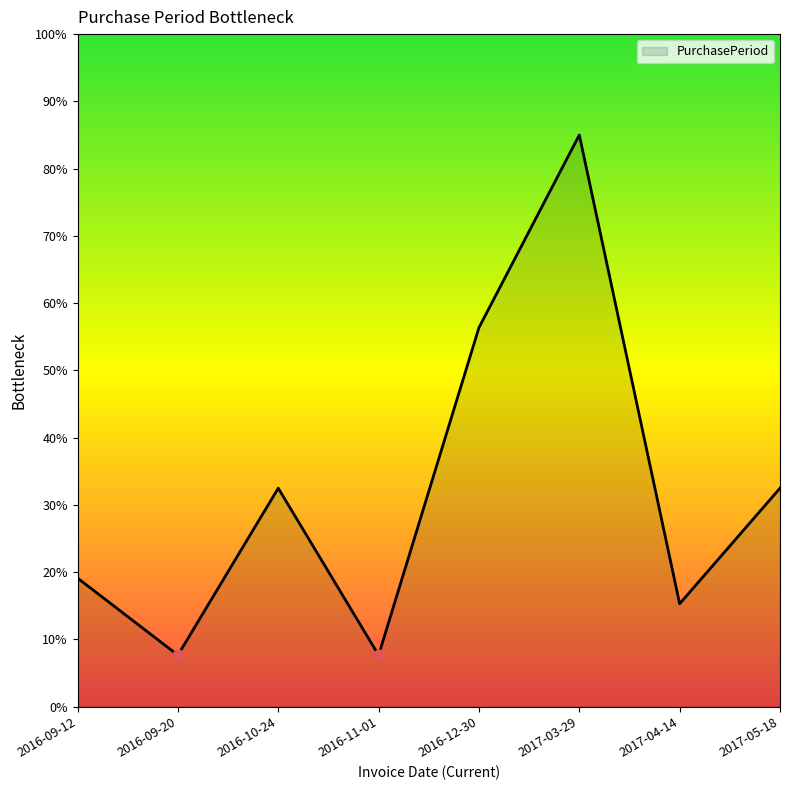

What is the change in value from 2016-09-12 to 2017-03-29?

+65.9